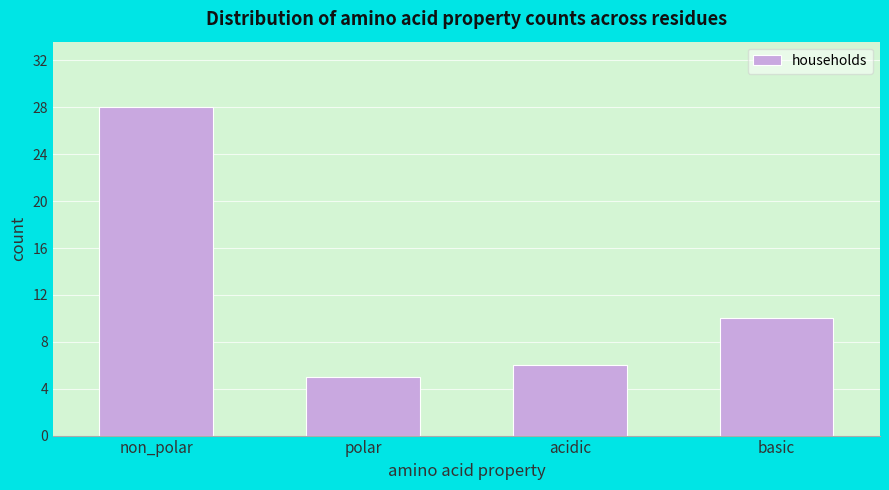

Reading left to right, transcribe all the data shown in this chart.

non_polar=28	polar=5	acidic=6	basic=10